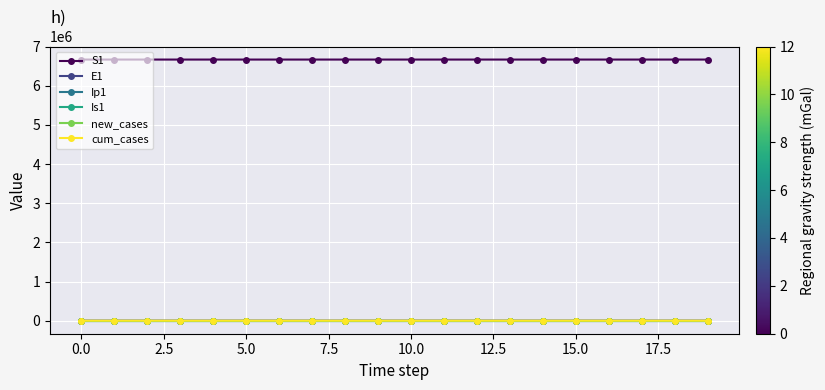

Which series has the largest total across all categories?

S1